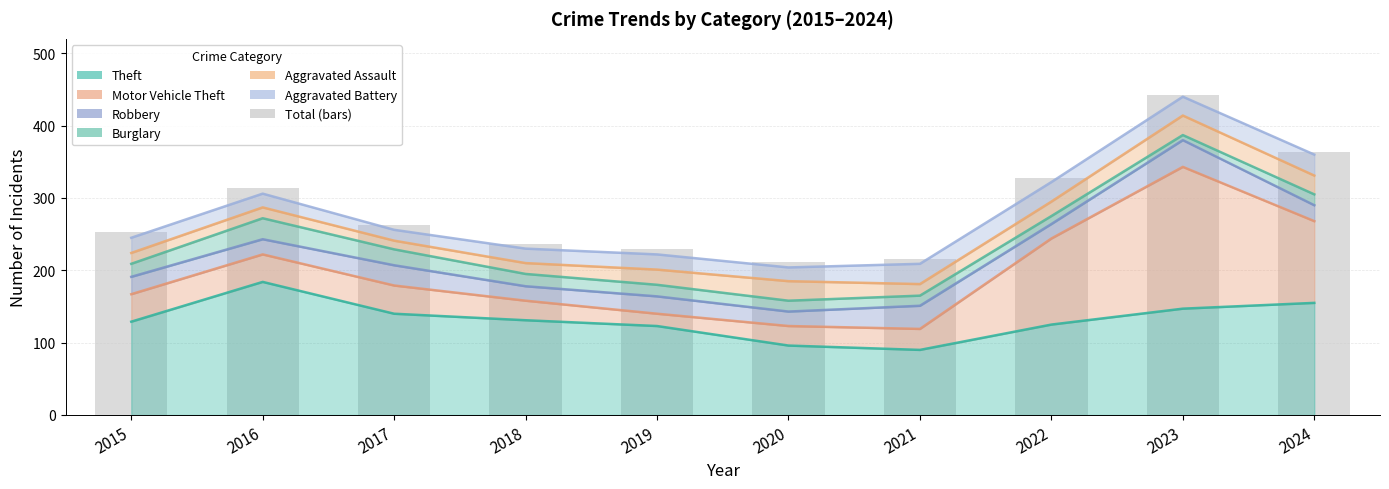

List the labels in order of value, largest first.

2023, 2024, 2022, 2016, 2017, 2015, 2018, 2019, 2021, 2020